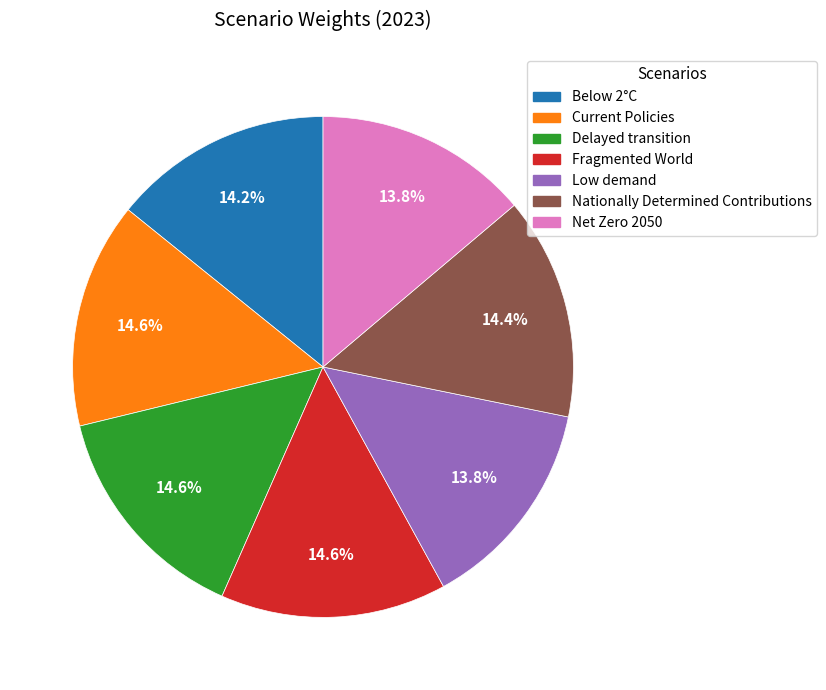

Which has a higher value, Fragmented World or Net Zero 2050?

Fragmented World